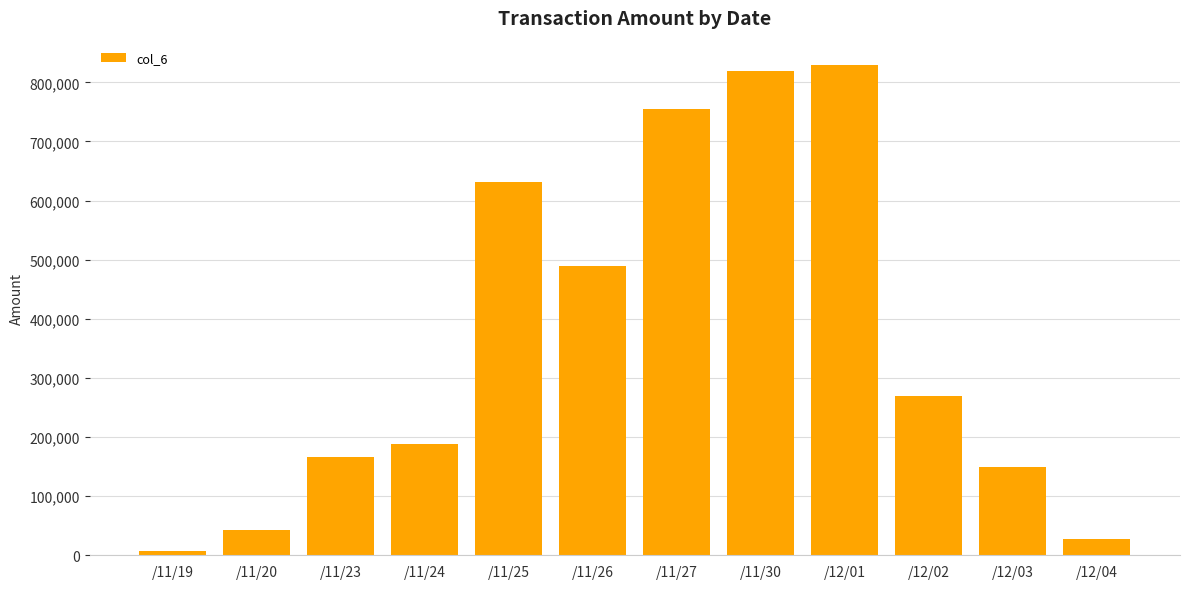

How many values are below 269260?

6